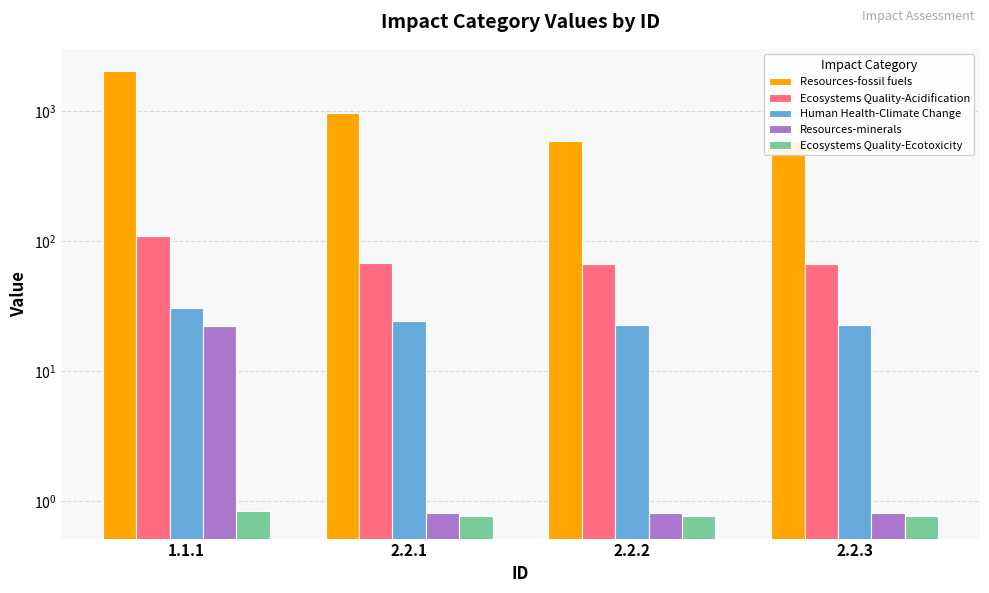

What is the value of the Ecosystems Quality-Acidification bar at the 2nd from the left?

68.3